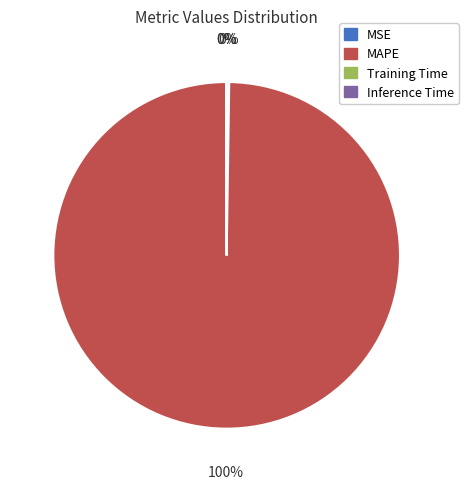

Which category accounts for the majority?

MAPE